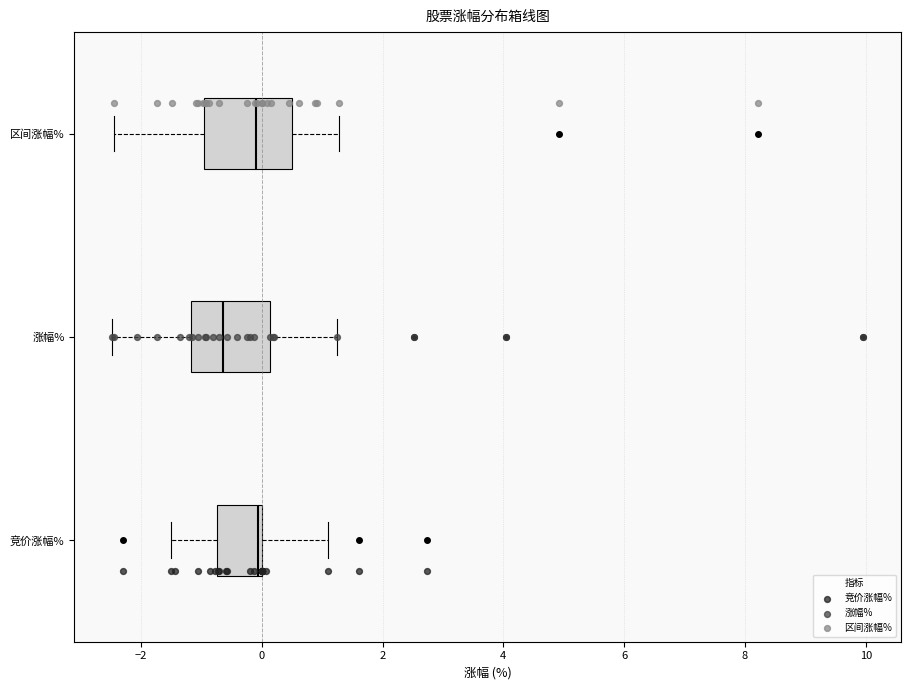

Reading bottom to top, transcribe this box plot: for each box, give where its median line is, the range the box spans, and where its two whiskers end, as read against the x-axis. The values are not printed on the chart, so give them approximately, as read against the axis.

竞价涨幅%: median 0.0, box -0.8 to 0.0, whiskers -1.6 to 1.0
涨幅%: median -0.6, box -1.2 to 0.2, whiskers -2.4 to 1.2
区间涨幅%: median 0.0, box -1.0 to 0.4, whiskers -2.4 to 1.2